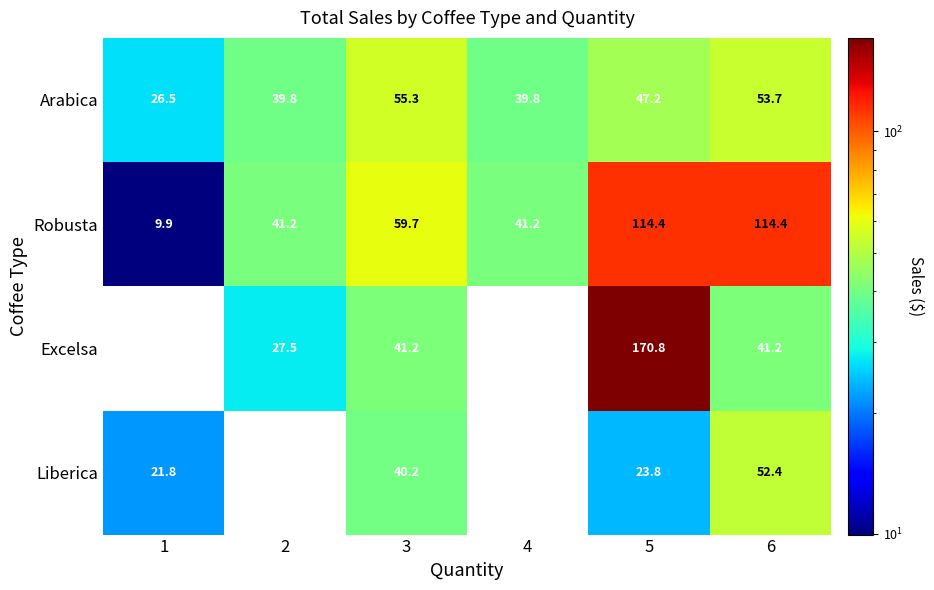

At 6, list the series in order from smallest to largest.

Excelsa, Liberica, Arabica, Robusta